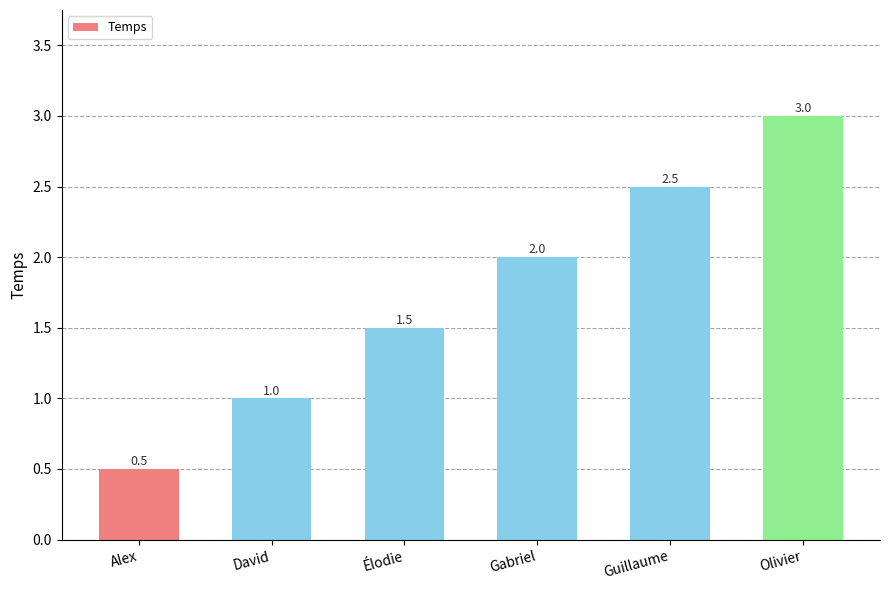

At which label is the value closest to 1?

David